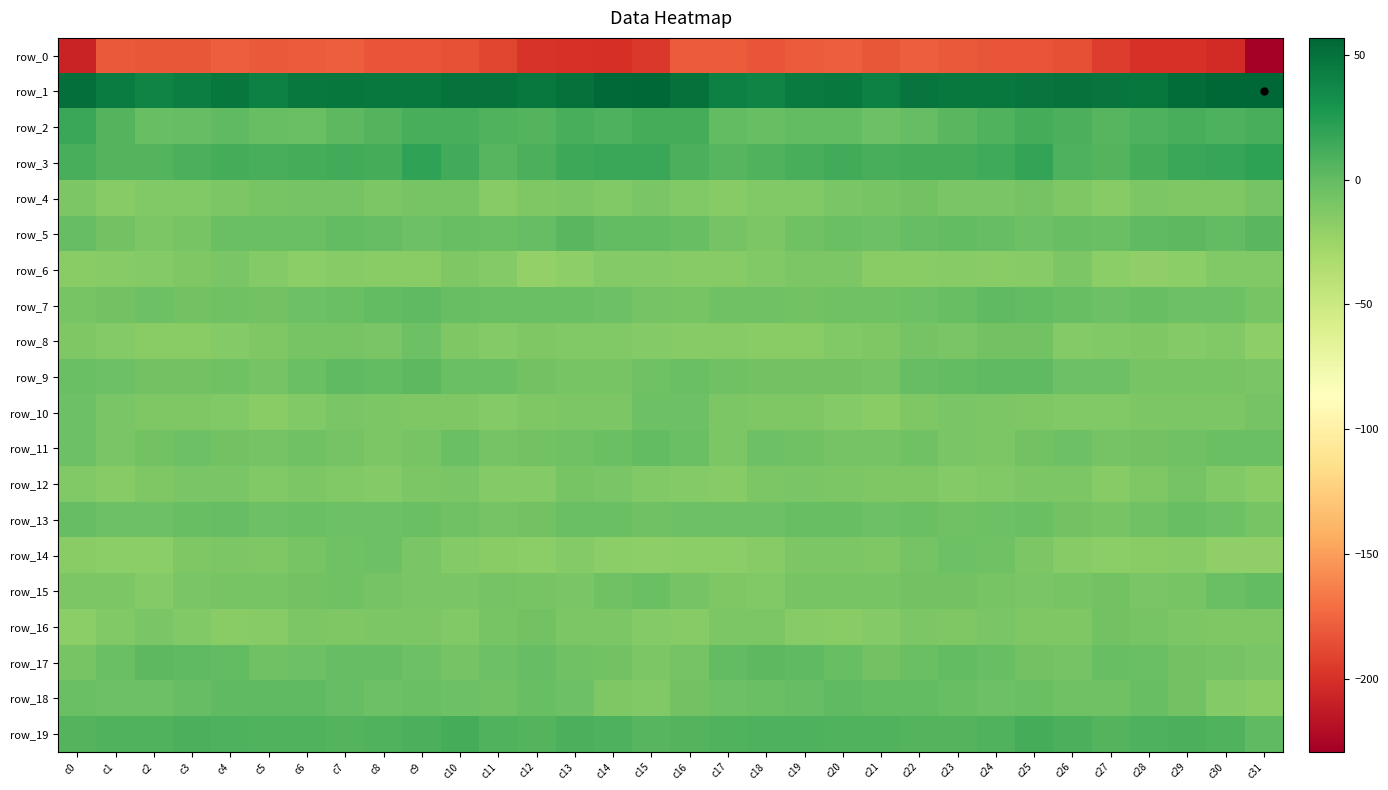

The value of row_12 at c19 is -14.9. True or false?

False